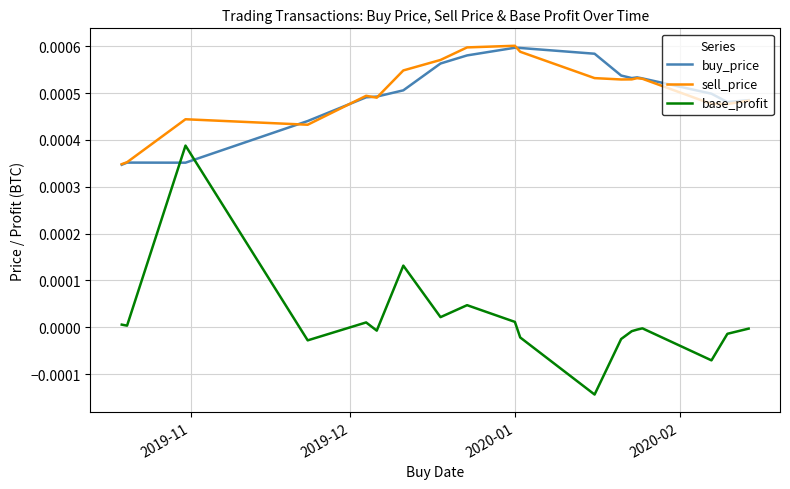

What are all the series names shown in the legend?

buy_price, sell_price, base_profit